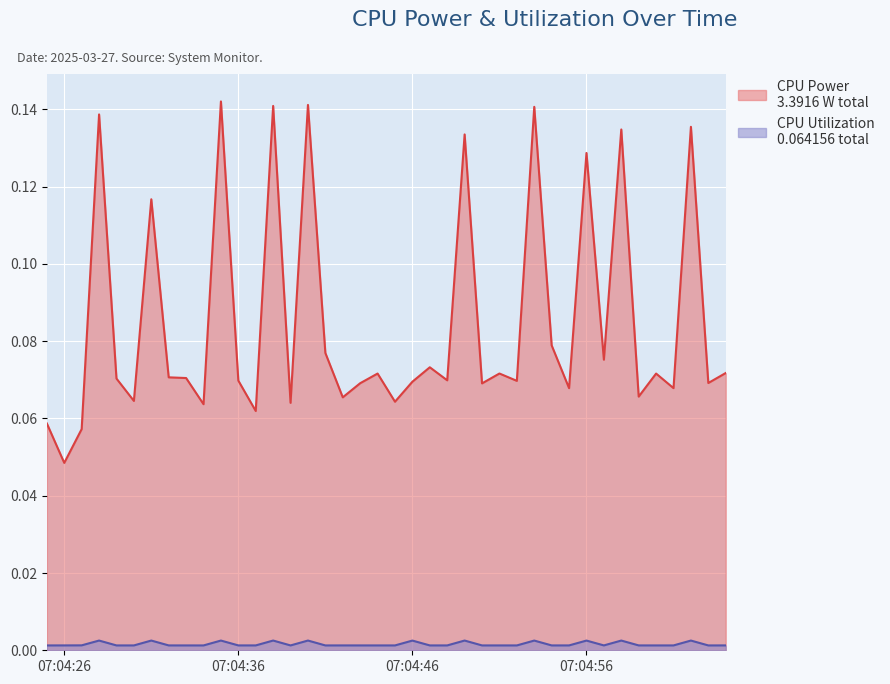

At which category does CPU Power reach its first local peak?

2025-03-27 07:04:28